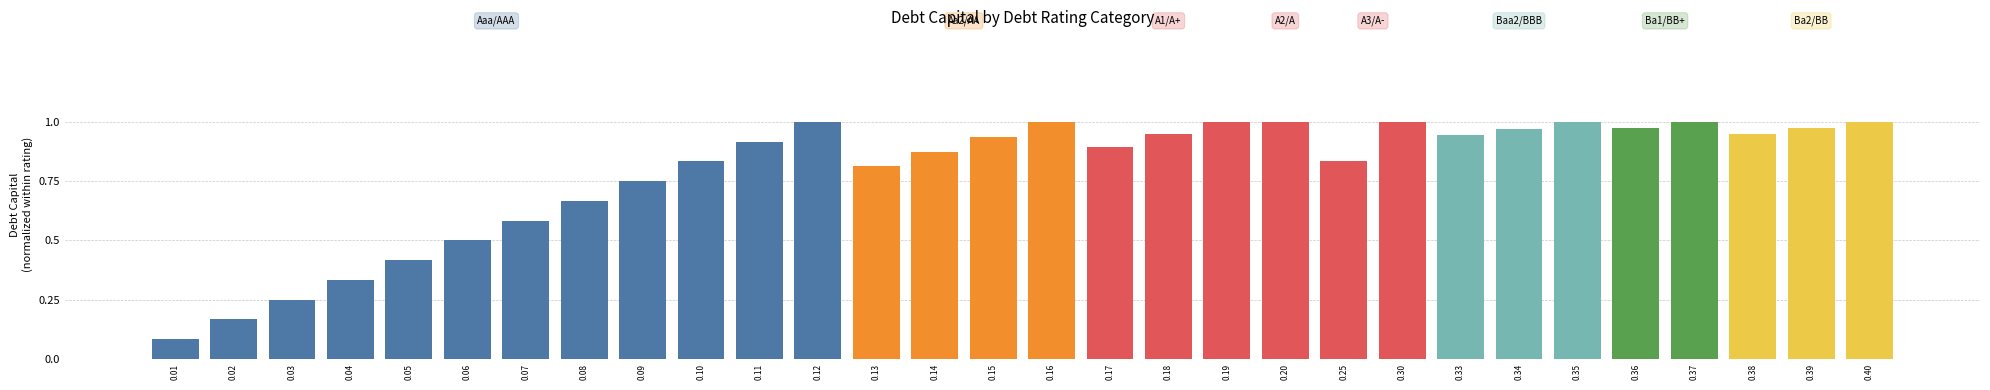

Which has a higher value, 0.35 or 0.18?

0.35